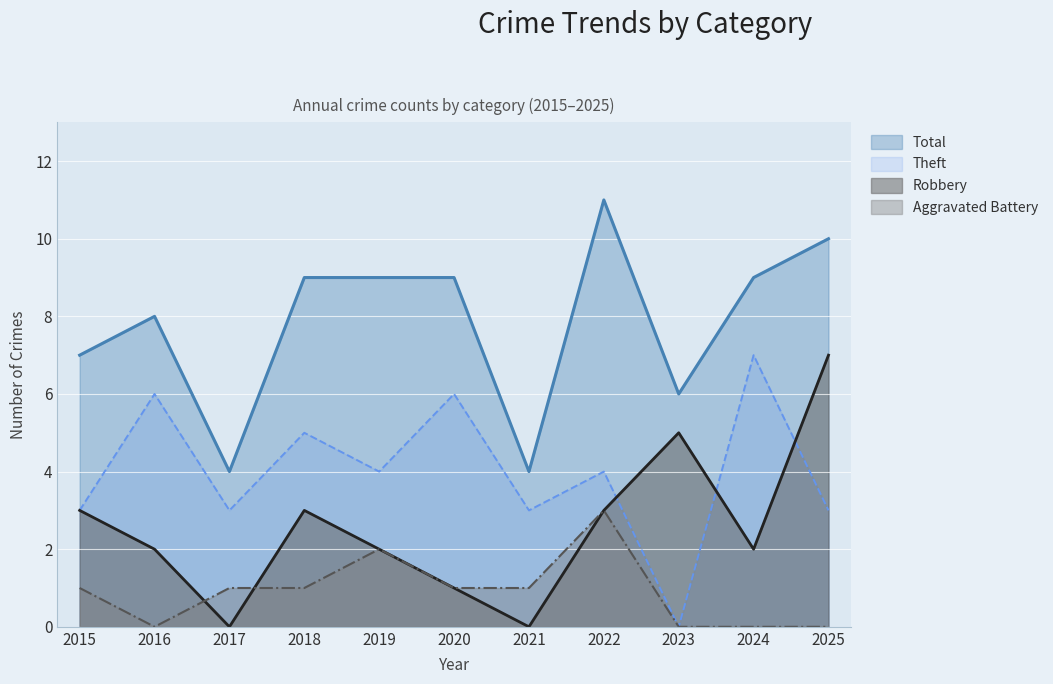

What are all the series names shown in the legend?

Total, Theft, Robbery, Aggravated Battery